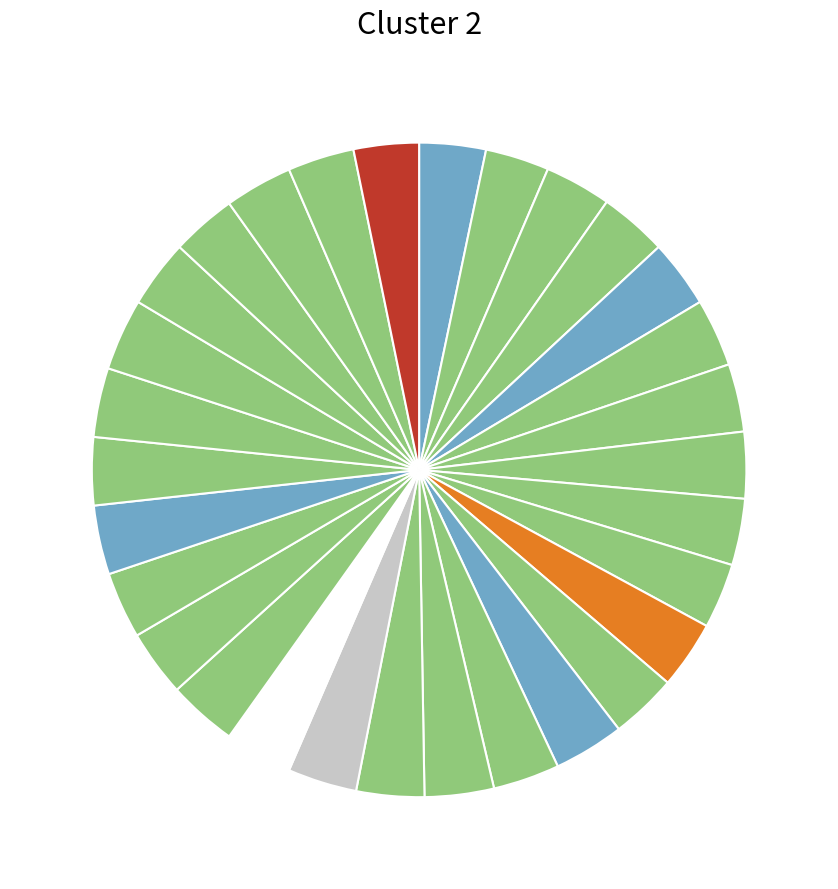

To the nearest percent, what is the average slice percentage?

3%